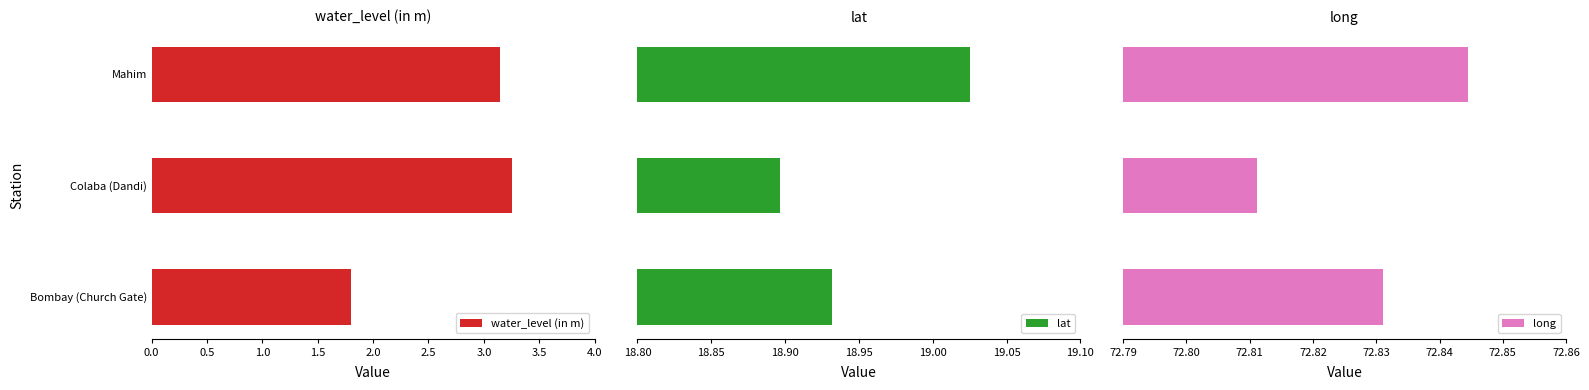

How many distinct data groups are displayed?

3